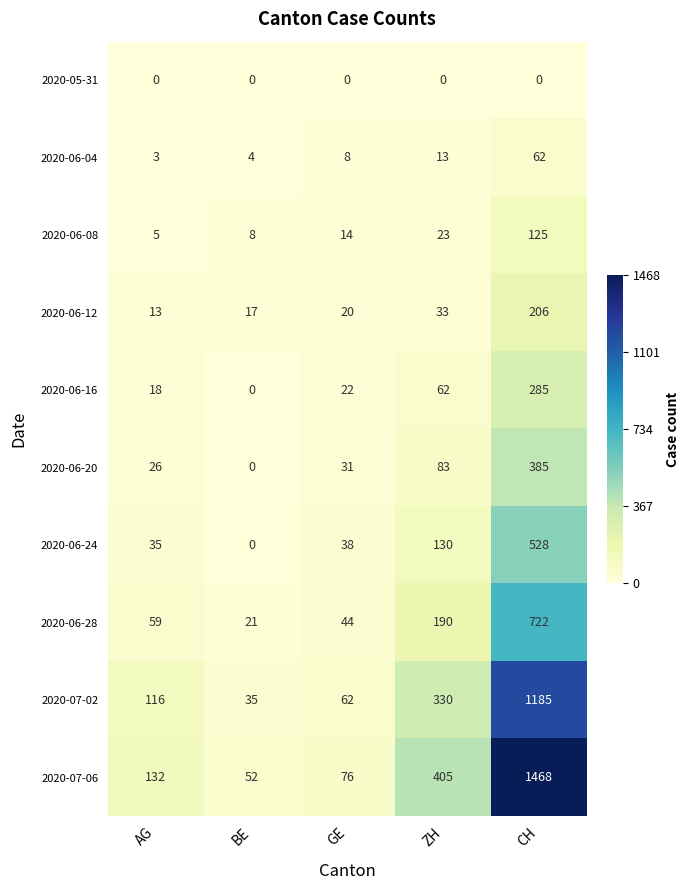

Which series has the largest total across all categories?

2020-07-06